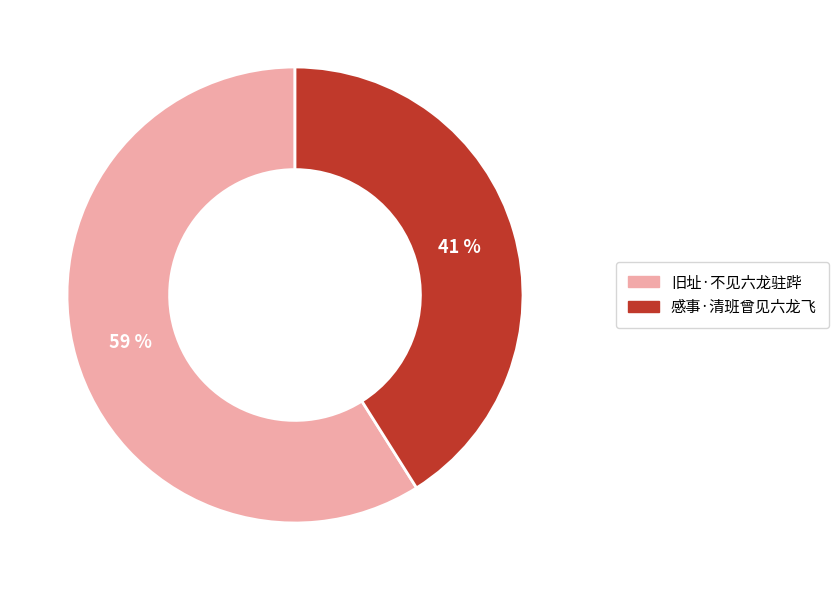

To the nearest percent, what is the combined percentage of 感事·清班曾见六龙飞 and 旧址·不见六龙驻跸?

100%